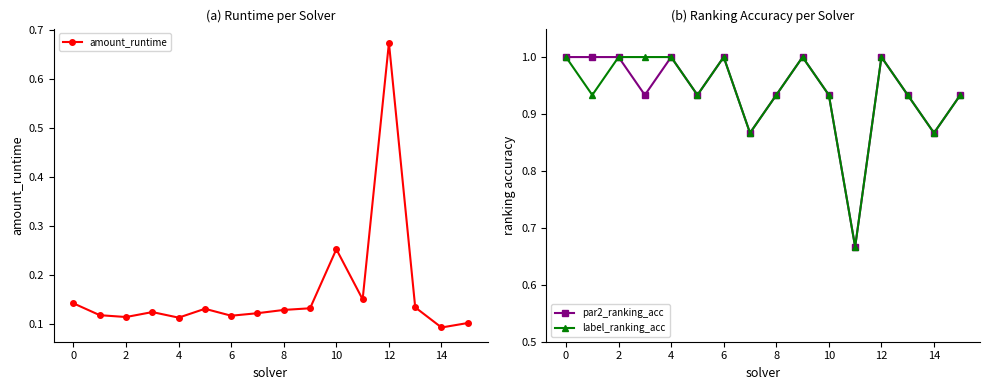

Reading left to right, list all the values displayed in this chart.

amount_runtime: 0.1	0.1	0.1	0.1	0.1	0.1	0.1	0.1	0.1	0.1	0.3	0.1	0.7	0.1	0.1	0.1
par2_ranking_acc: 1.0	1.0	1.0	0.9	1.0	0.9	1.0	0.9	0.9	1.0	0.9	0.7	1.0	0.9	0.9	0.9
label_ranking_acc: 1.0	0.9	1.0	1.0	1.0	0.9	1.0	0.9	0.9	1.0	0.9	0.7	1.0	0.9	0.9	0.9